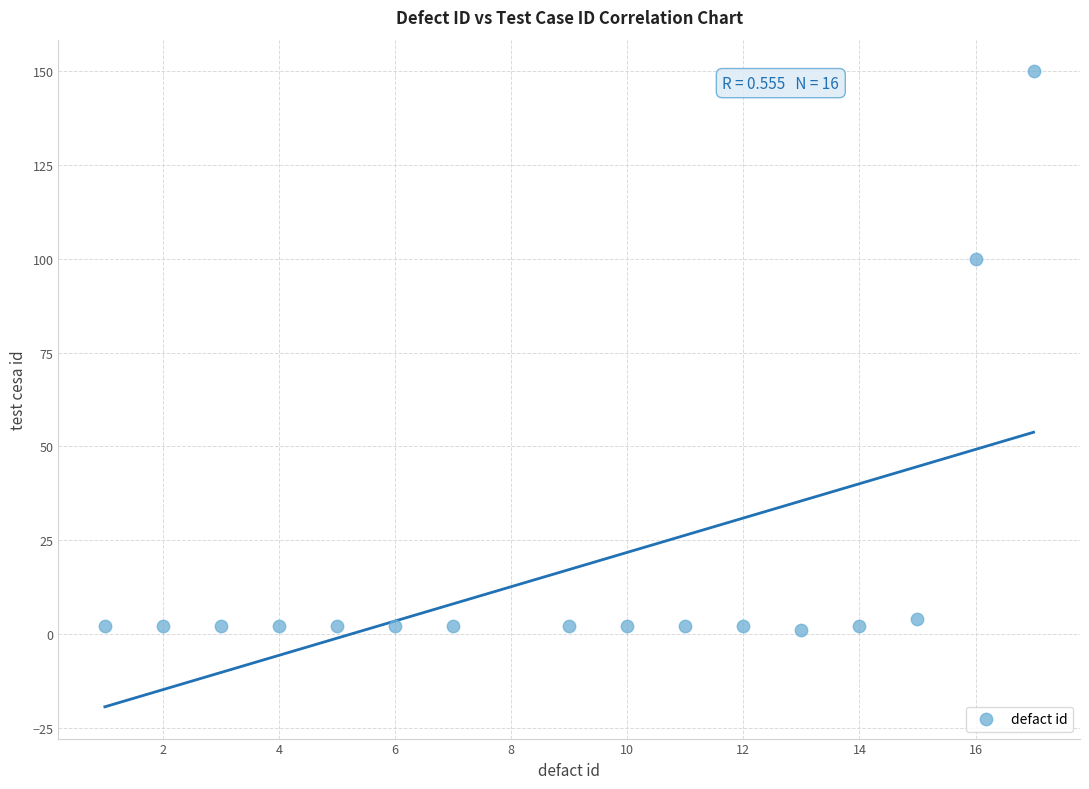

What Y value in the scatter plot is closest to 75?

100